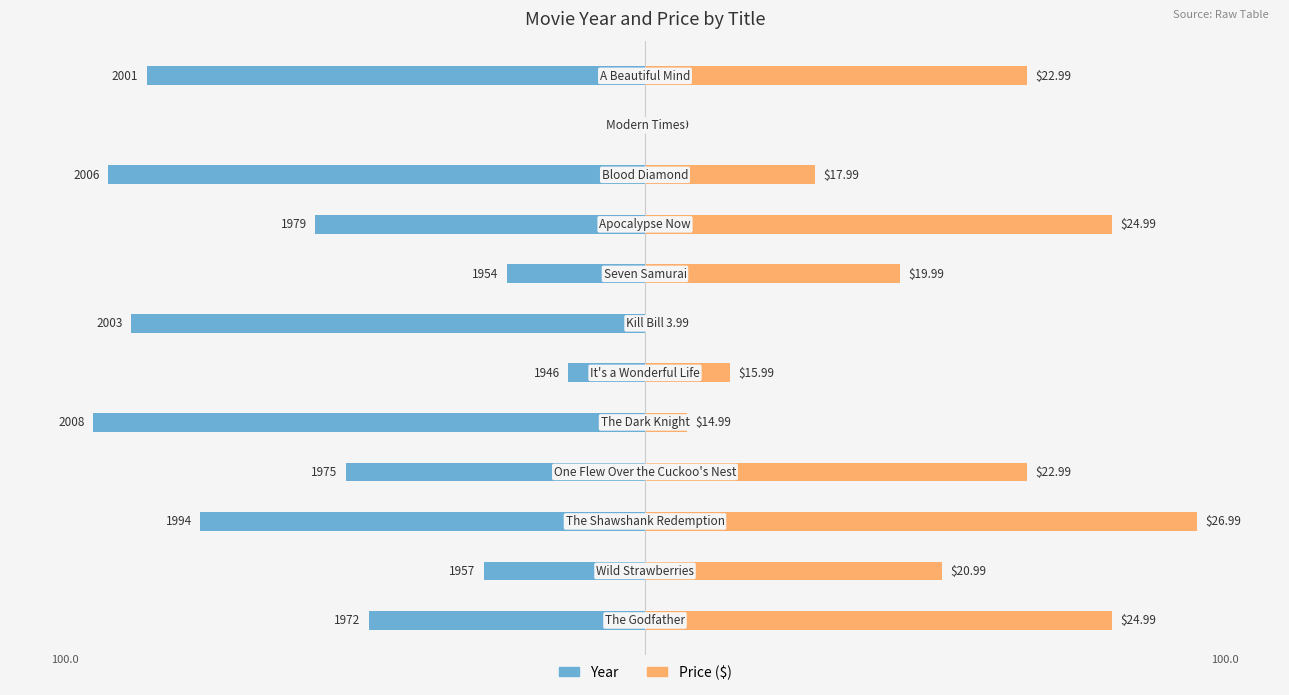

How many groups of bars are there?

12